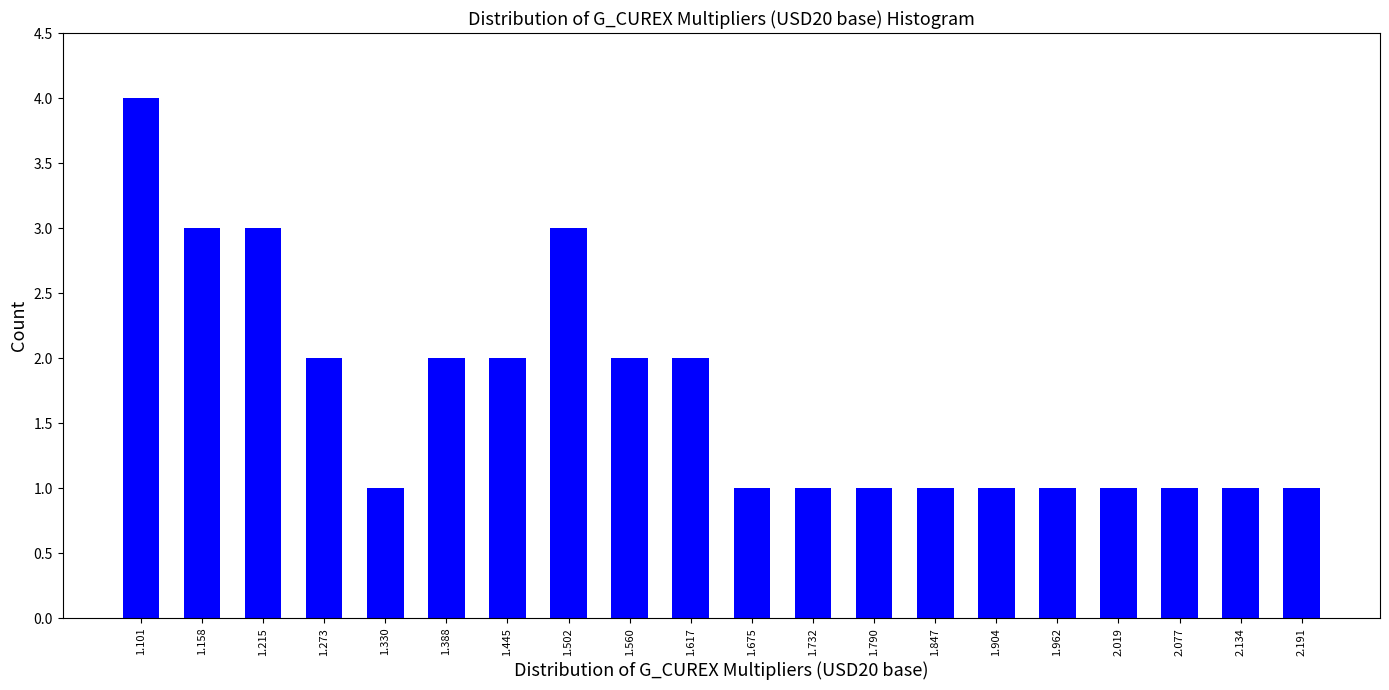

How tall is the bar that spans 1.19 to 1.24 on the x-axis? Neither the bar edges nor the heights are printed on the chart, so give them approximately, as read against the axes.

3